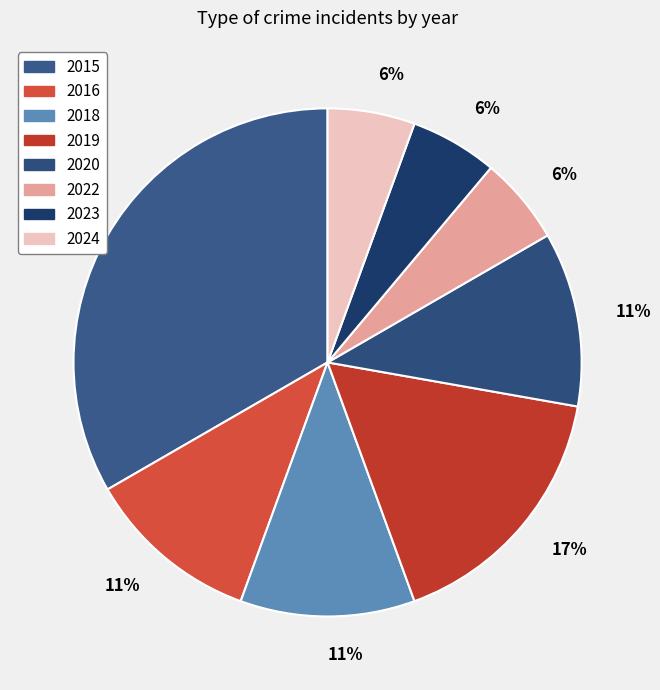

Combined, do 2018 and 2016 account for over 50%?

No